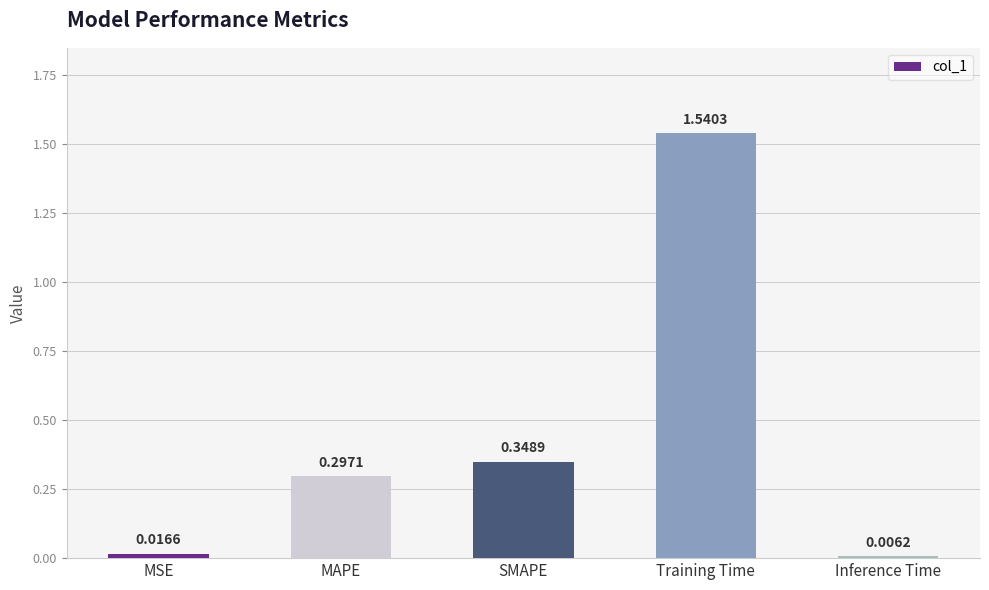

What is the average value?

0.4